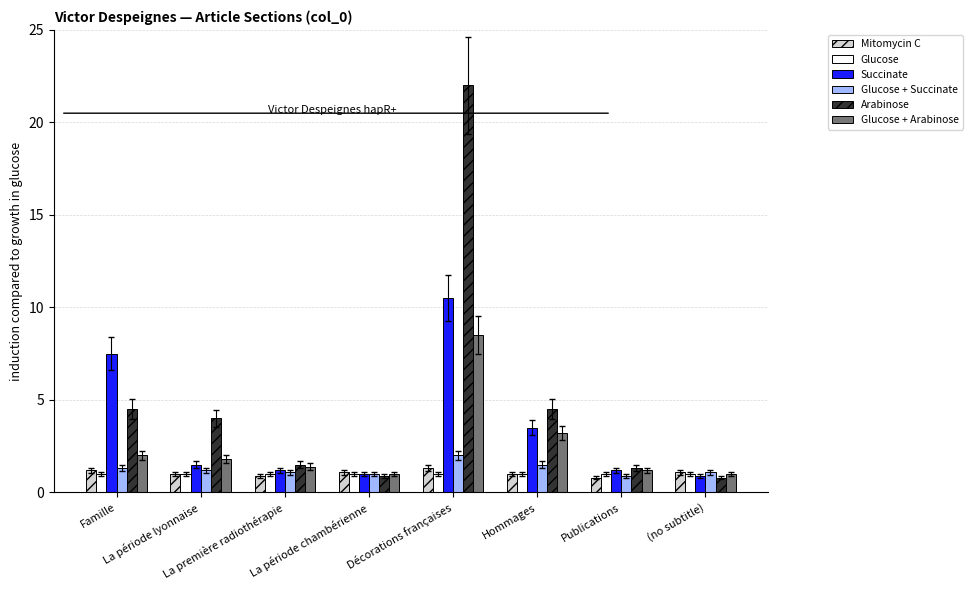

What are all the series names shown in the legend?

Mitomycin C, Glucose, Succinate, Glucose + Succinate, Arabinose, Glucose + Arabinose